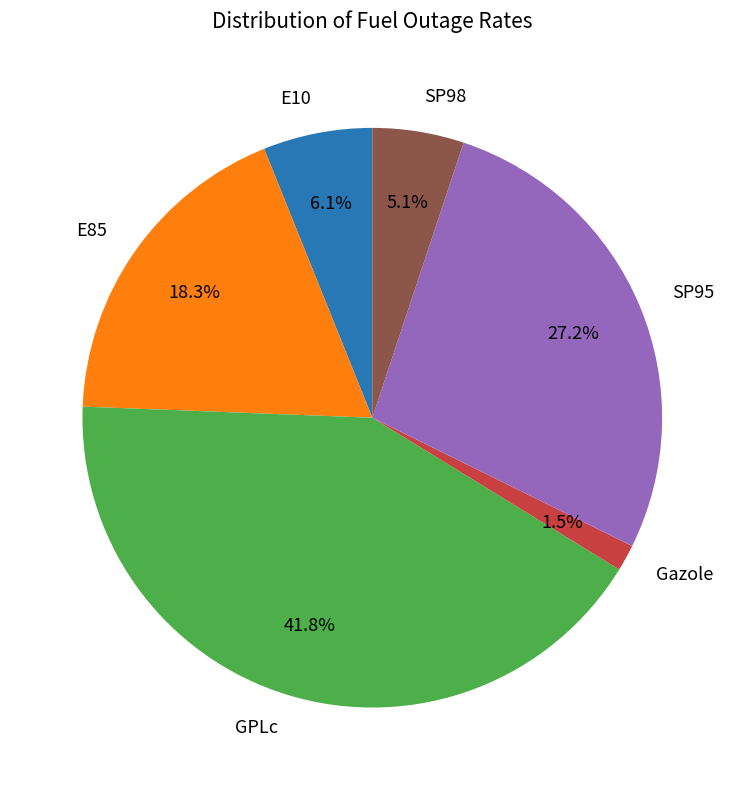

The SP98 slice represents 16% of the pie. True or false?

False